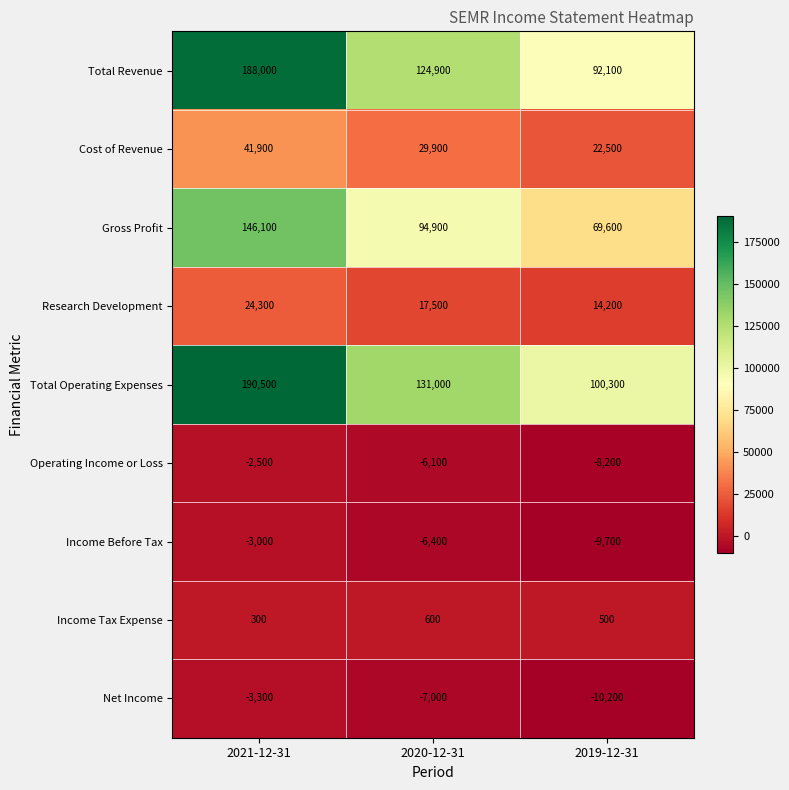

What is the difference between the highest and lowest values at 2020-12-31?

138000